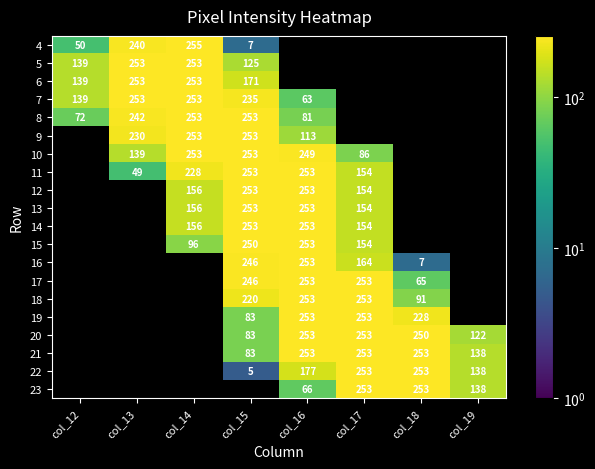

Count the number of categories in the chart.

8